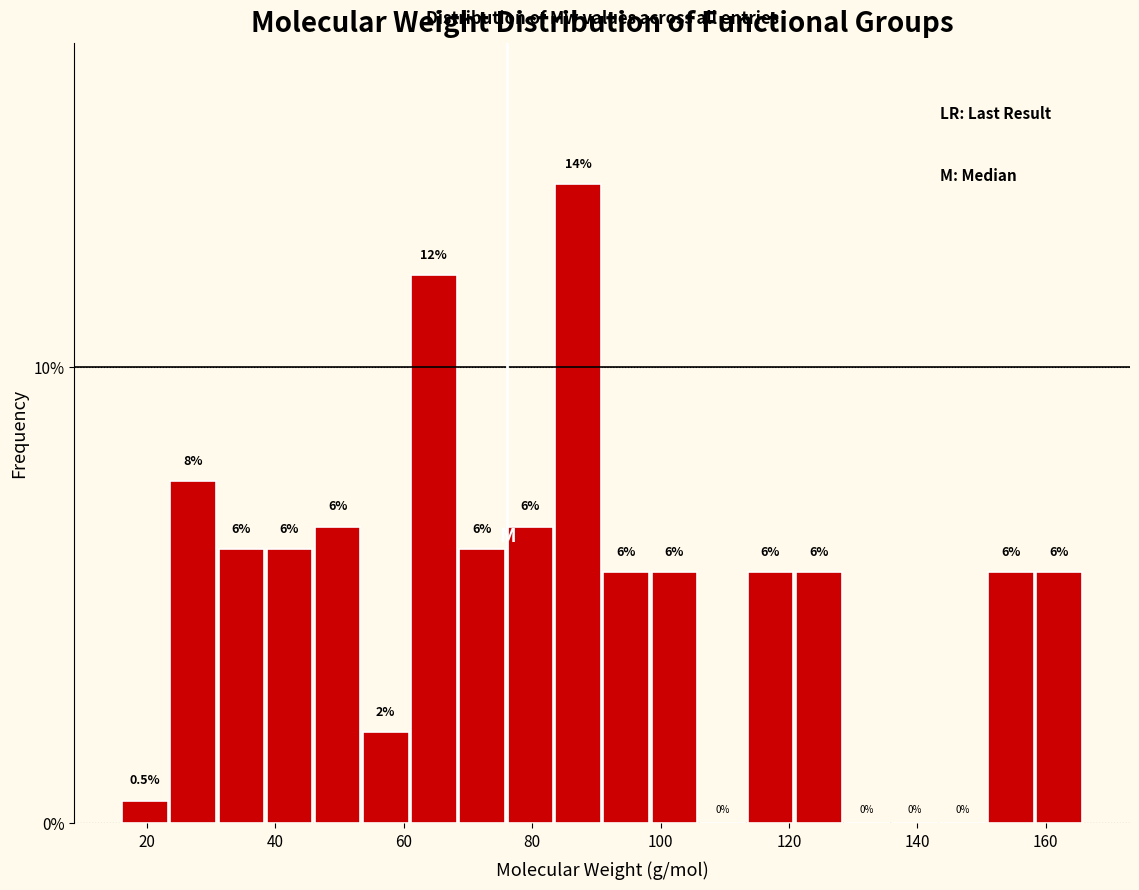

Around what value on the x-axis is the tallest bar? Give the approximate position of its centre, as read against the axis.

88